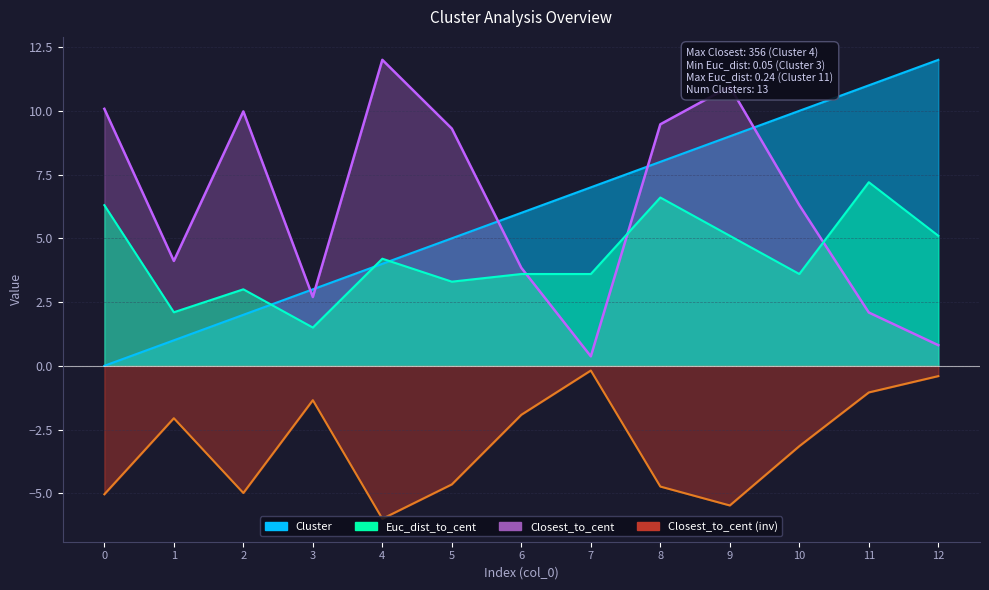

Reading left to right, extract all data points from this chart.

Cluster: 0=0.0	1=1.0	2=2.0	3=3.0	4=4.0	5=5.0	6=6.0	7=7.0	8=8.0	9=9.0	10=10.0	11=11.0	12=12.0
Closest_to_cent: 0=10.1	1=4.1	2=10.0	3=2.7	4=12.0	5=9.3	6=3.8	7=0.4	8=9.5	9=11.0	10=6.3	11=2.1	12=0.8
Euc_dist_to_cent: 0=6.3	1=2.1	2=3.0	3=1.5	4=4.2	5=3.3	6=3.6	7=3.6	8=6.6	9=5.1	10=3.6	11=7.2	12=5.1